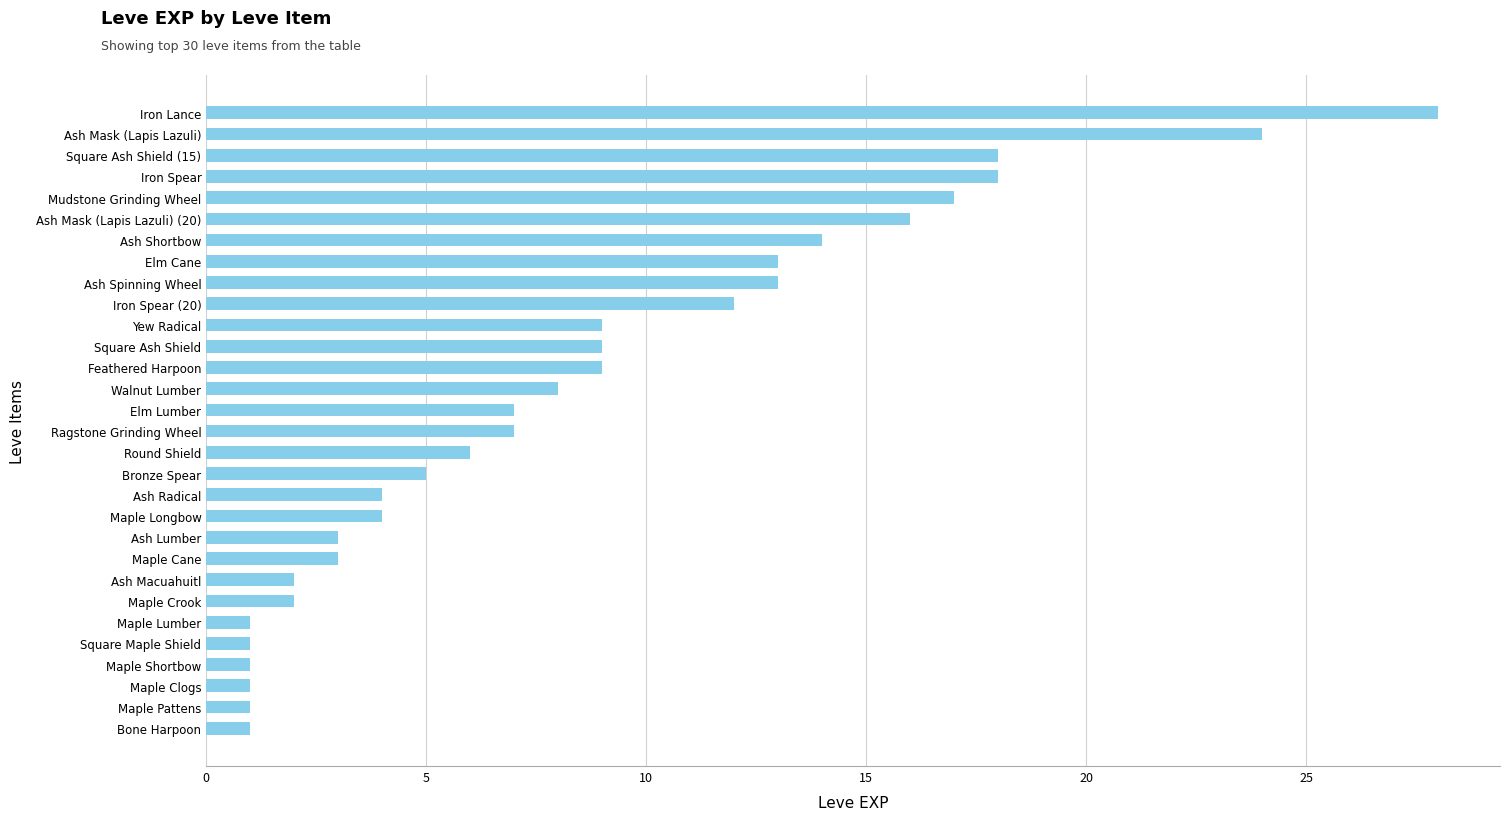

Count the number of data series in this chart.

1